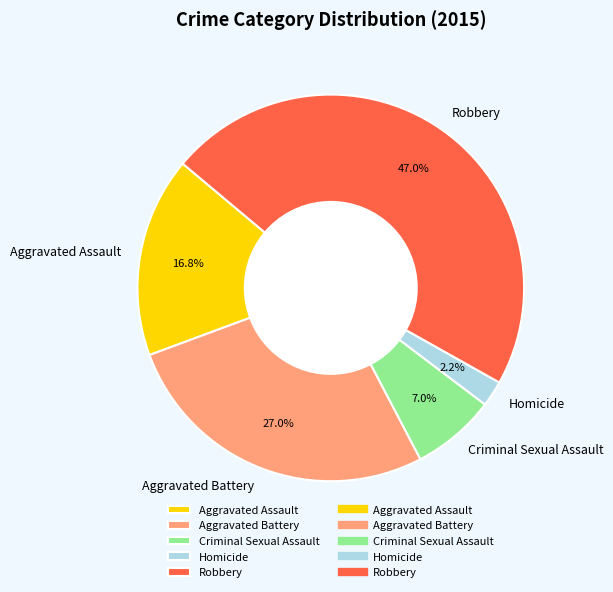

What percentage is the Homicide slice, to the nearest percent?

2%